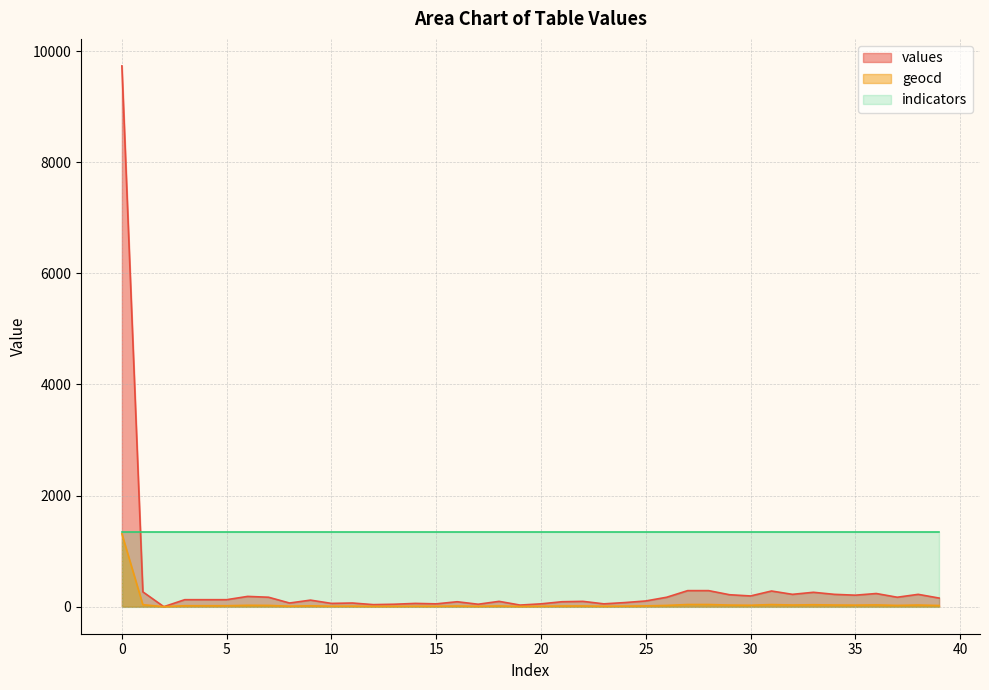

Rank the series by their average value, from lowest to highest.

geocd, values, indicators